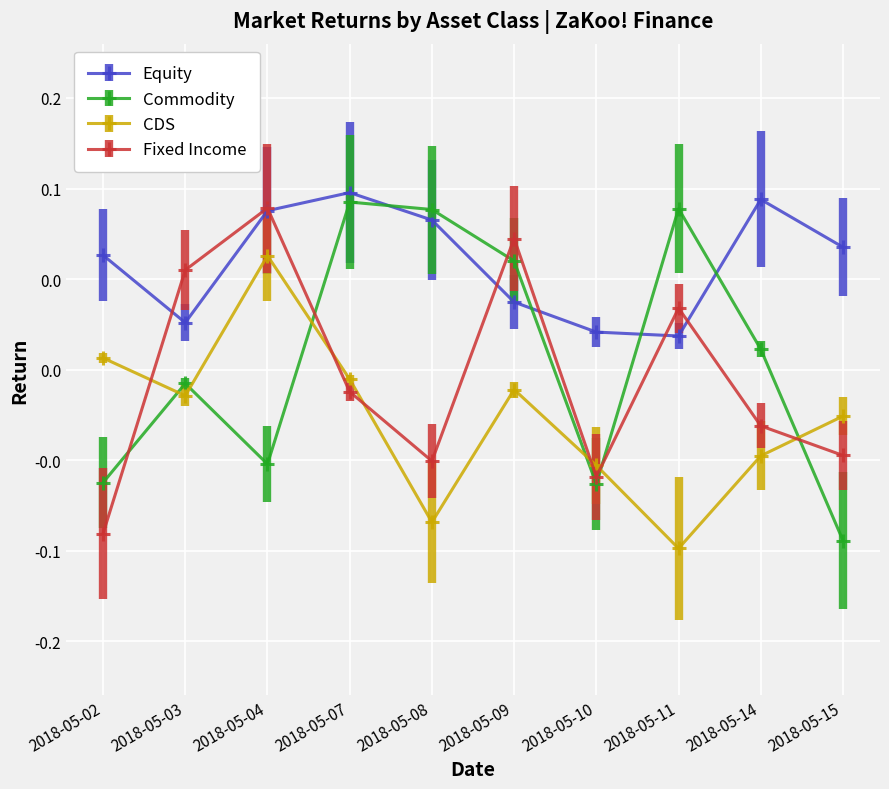

Reading left to right, extract all data points from this chart.

Equity: 2018-05-02=0.1	2018-05-03=0.0	2018-05-04=0.1	2018-05-07=0.1	2018-05-08=0.1	2018-05-09=0.0	2018-05-10=0.0	2018-05-11=0.0	2018-05-14=0.1	2018-05-15=0.1
Commodity: 2018-05-02=-0.1	2018-05-03=-0.0	2018-05-04=-0.1	2018-05-07=0.1	2018-05-08=0.1	2018-05-09=0.1	2018-05-10=-0.1	2018-05-11=0.1	2018-05-14=0.0	2018-05-15=-0.1
CDS: 2018-05-02=0.0	2018-05-03=-0.0	2018-05-04=0.1	2018-05-07=-0.0	2018-05-08=-0.1	2018-05-09=-0.0	2018-05-10=-0.1	2018-05-11=-0.1	2018-05-14=-0.0	2018-05-15=-0.0
Fixed Income: 2018-05-02=-0.1	2018-05-03=0.1	2018-05-04=0.1	2018-05-07=-0.0	2018-05-08=-0.1	2018-05-09=0.1	2018-05-10=-0.1	2018-05-11=0.0	2018-05-14=-0.0	2018-05-15=-0.0